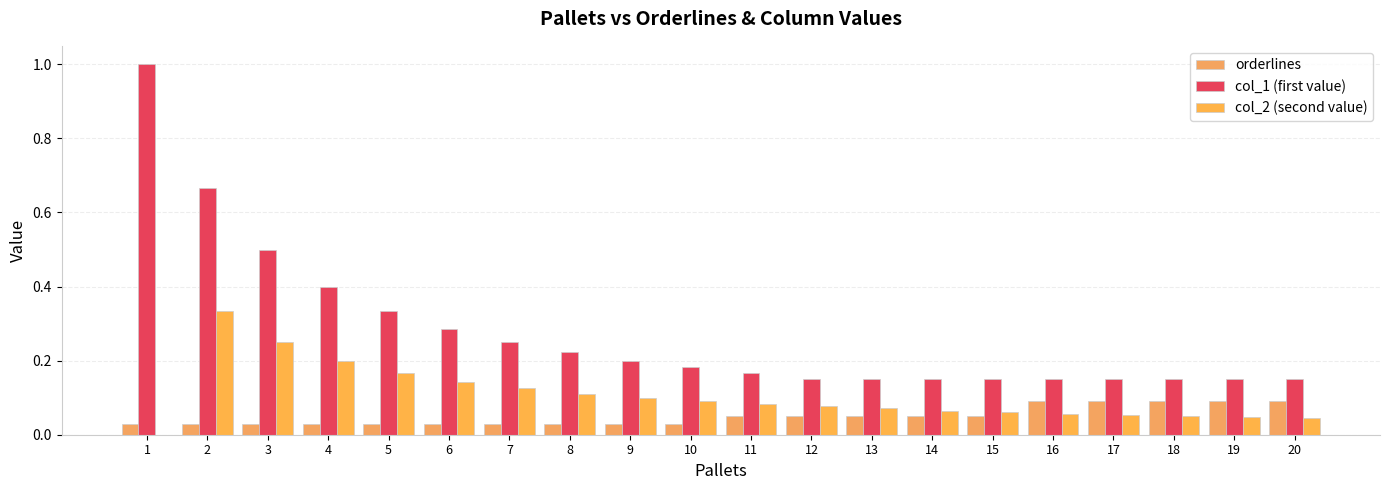

What is the difference between the highest and lowest values at 2?

0.6